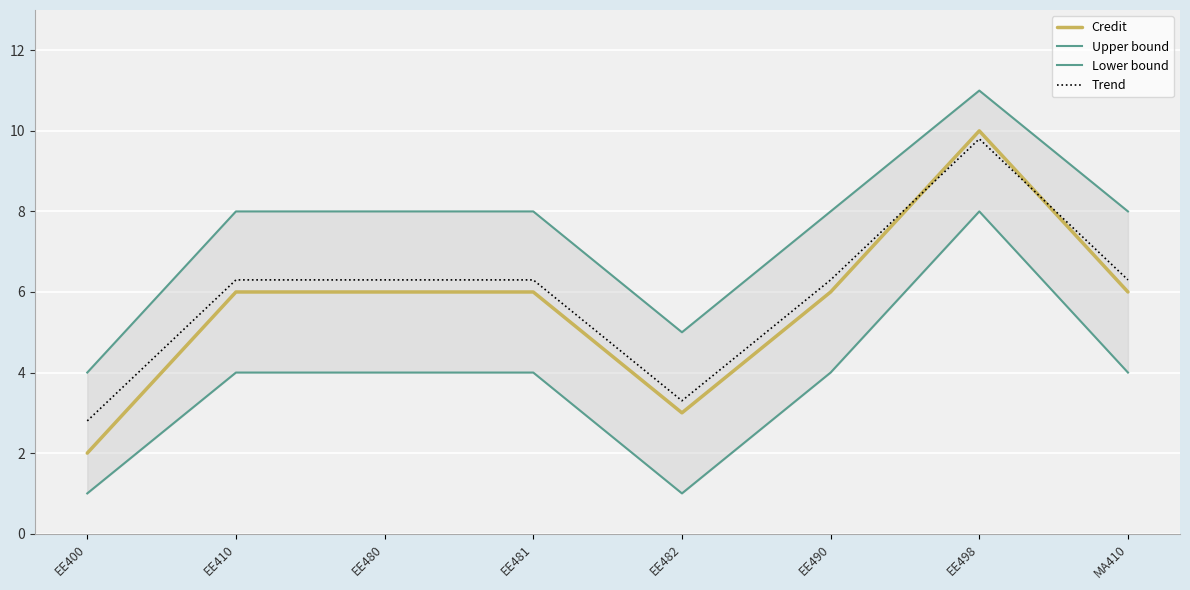

Reading right to left, extract all data points from this chart.

Credit: MA410=6.0	EE498=10.0	EE490=6.0	EE482=3.0	EE481=6.0	EE480=6.0	EE410=6.0	EE400=2.0
Upper bound: MA410=8.0	EE498=11.0	EE490=8.0	EE482=5.0	EE481=8.0	EE480=8.0	EE410=8.0	EE400=4.0
Lower bound: MA410=4.0	EE498=8.0	EE490=4.0	EE482=1.0	EE481=4.0	EE480=4.0	EE410=4.0	EE400=1.0
Trend: MA410=6.3	EE498=9.8	EE490=6.3	EE482=3.3	EE481=6.3	EE480=6.3	EE410=6.3	EE400=2.8